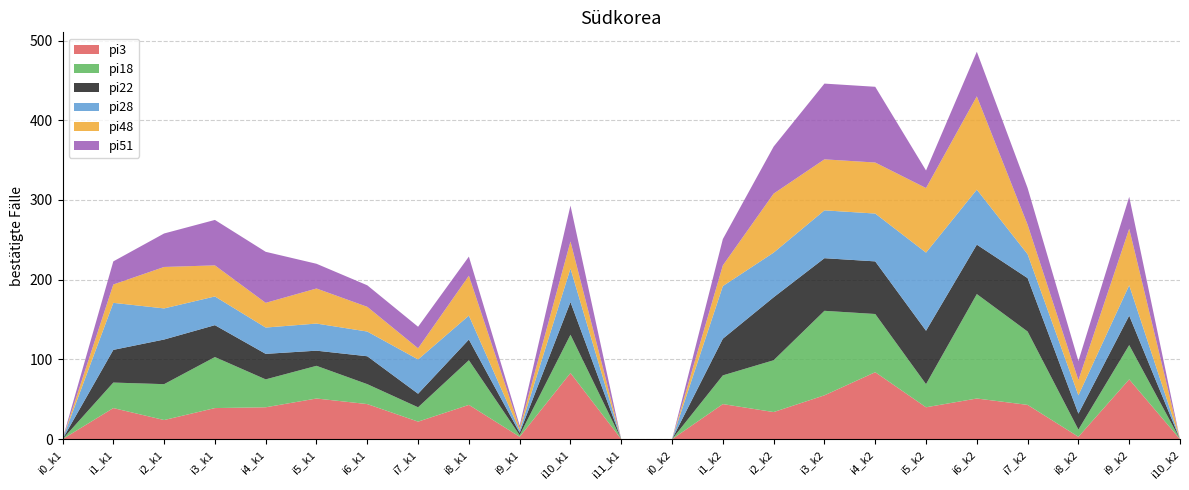

Reading left to right, what are all the values shown in this chart?

pi3: 0	39	24	39	40	51	44	22	43	3	83	0	0	44	34	55	84	40	51	43	3	75	0
pi18: 0	32	45	64	35	41	25	18	56	2	48	0	0	36	65	106	73	29	131	92	9	43	0
pi22: 0	41	56	40	32	19	35	17	26	3	41	0	0	46	79	66	66	67	62	67	20	37	0
pi28: 0	59	39	36	33	34	31	43	30	3	42	0	0	66	56	60	60	98	69	30	23	38	0
pi48: 0	23	52	39	31	44	31	14	50	3	34	0	0	26	74	64	64	81	117	37	19	71	0
pi51: 0	29	42	57	64	31	27	27	24	3	45	0	0	33	59	95	95	22	56	46	24	40	0